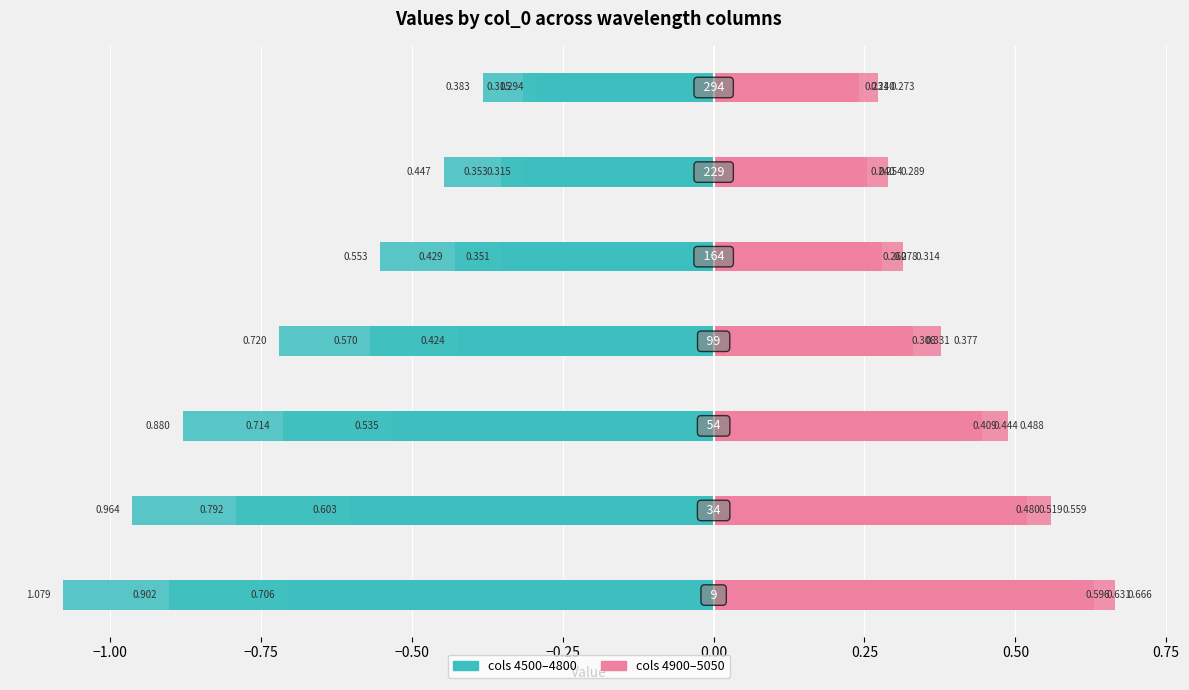

What is the average value of the col 4900 series?

0.4